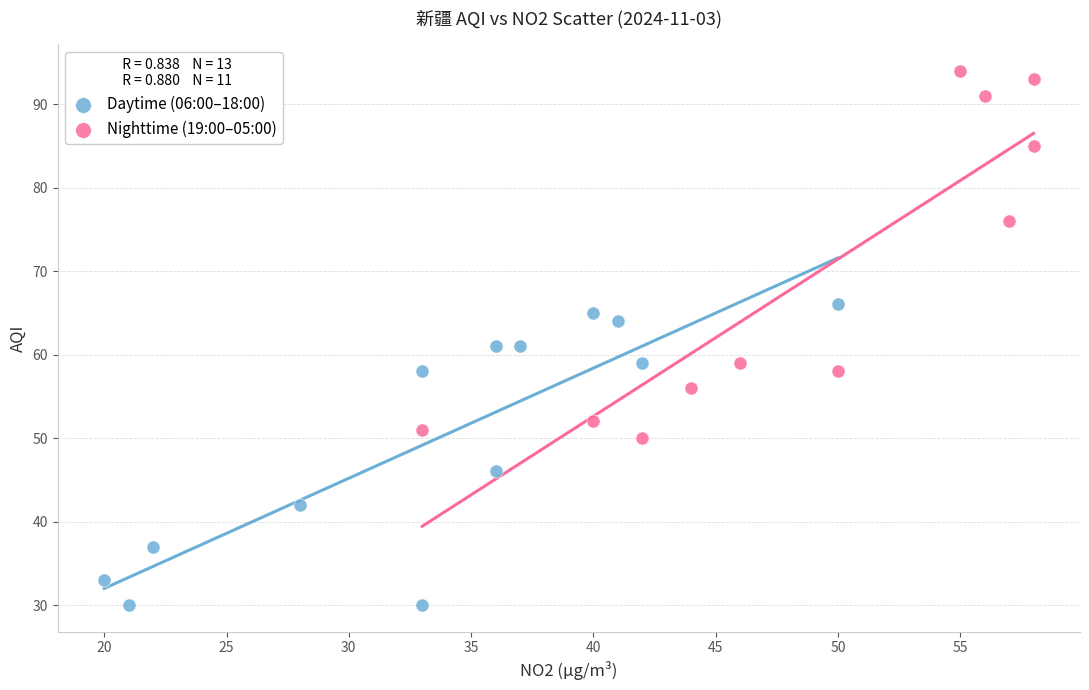

Which series has the largest Y range (max minus min)?

Nighttime (19:00–05:00)